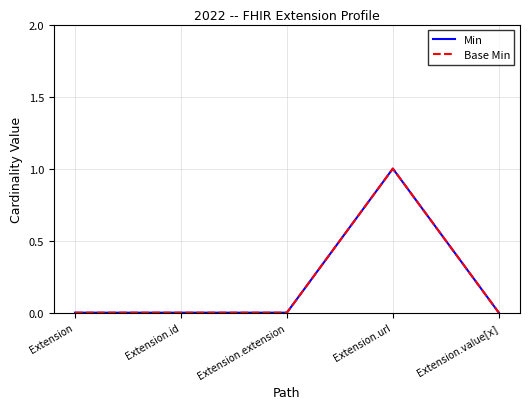

Reading left to right, what are all the values shown in this chart?

Min: Extension=0	Extension.id=0	Extension.extension=0	Extension.url=1	Extension.value[x]=0
Base Min: Extension=0	Extension.id=0	Extension.extension=0	Extension.url=1	Extension.value[x]=0